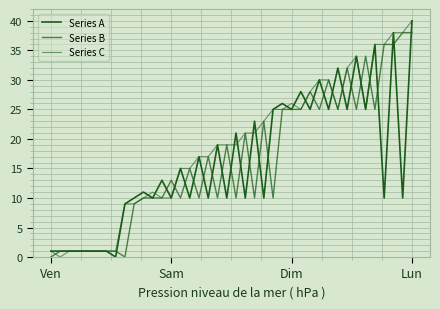

Rank the series by their maximum value, from lowest to highest.

Series B, Series A, Series C